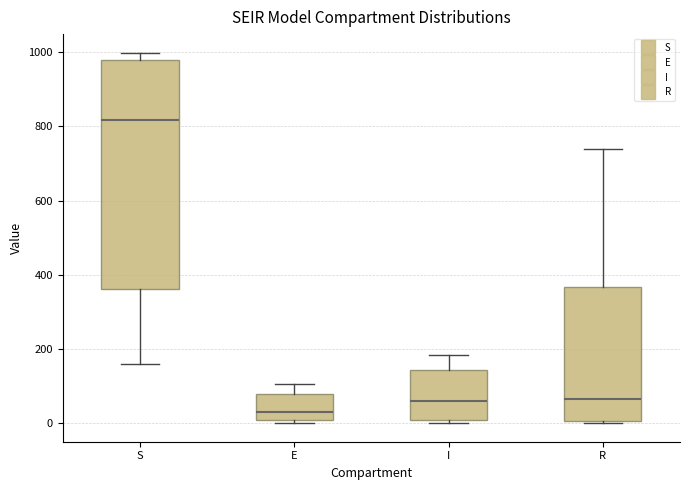

Reading left to right, transcribe this box plot: for each box, give where its median line is, the range the box spans, and where its two whiskers end, as read against the y-axis. The values are not printed on the chart, so give them approximately, as read against the axis.

S: median 820, box 360 to 980, whiskers 160 to 1000
E: median 40, box 0 to 80, whiskers 0 (just below the box's lower edge) to 100
I: median 60, box 0 to 140, whiskers 0 (just below the box's lower edge) to 180
R: median 60, box 0 to 360, whiskers 0 (just below the box's lower edge) to 740